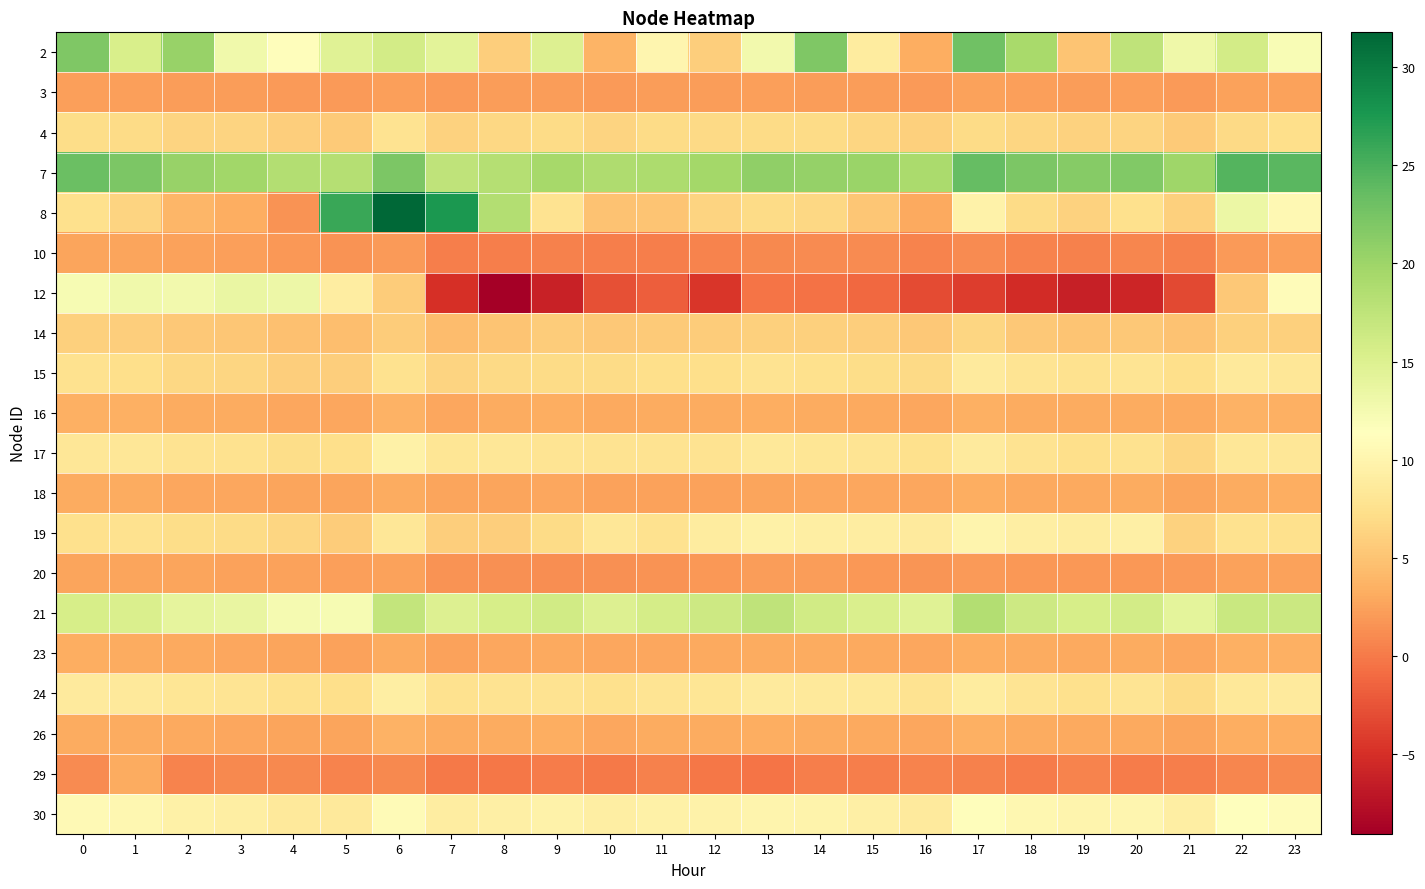

Count the number of categories in the chart.

24